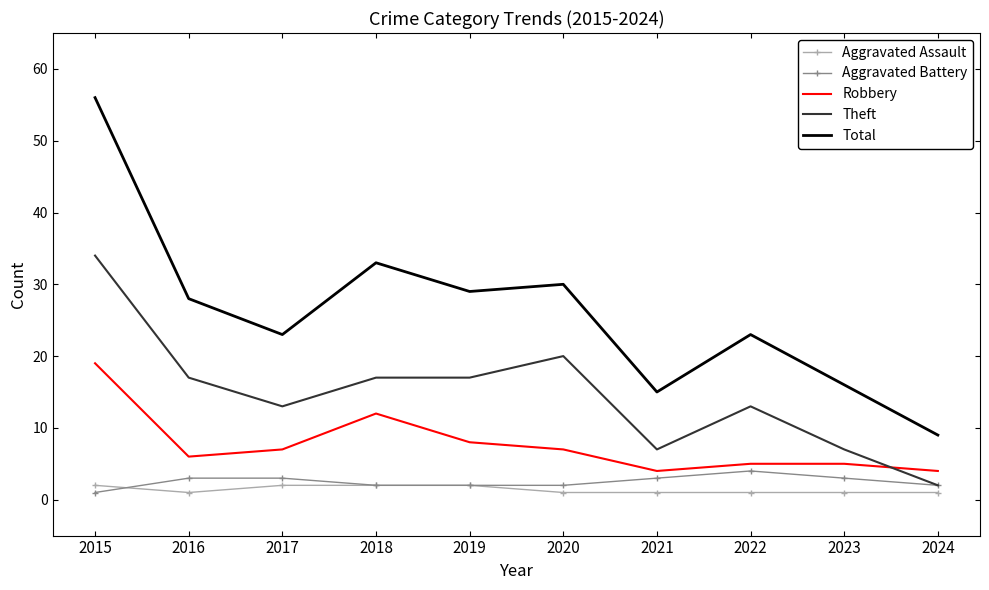

What is the average value of the Aggravated Assault series?

1